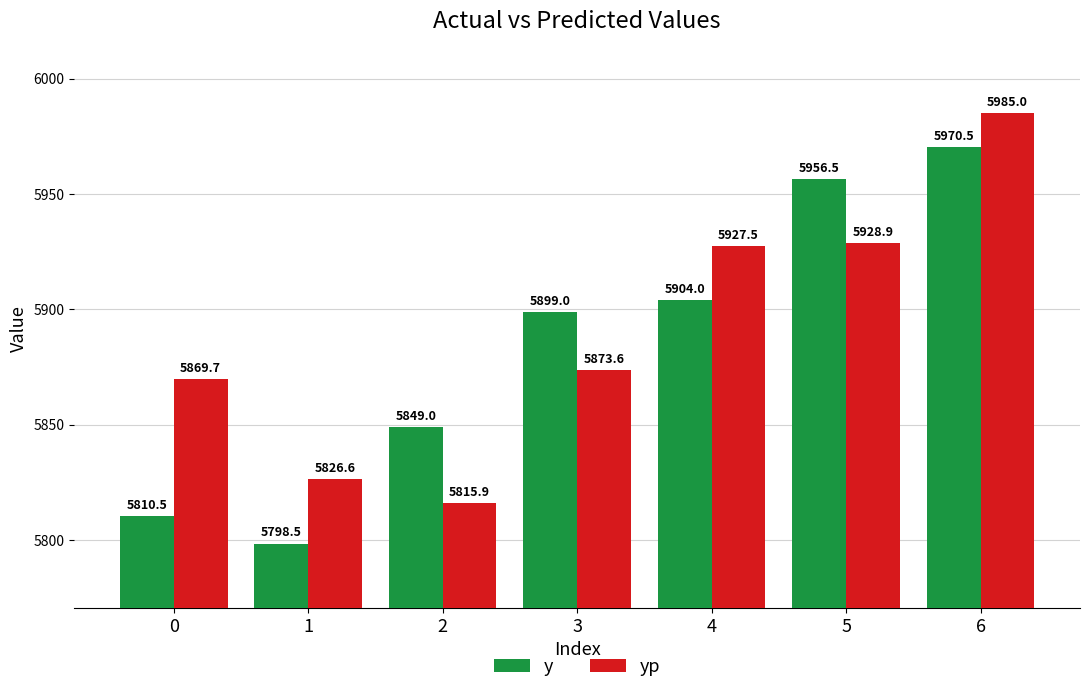

Which series changed the most between 2 and 4?

yp